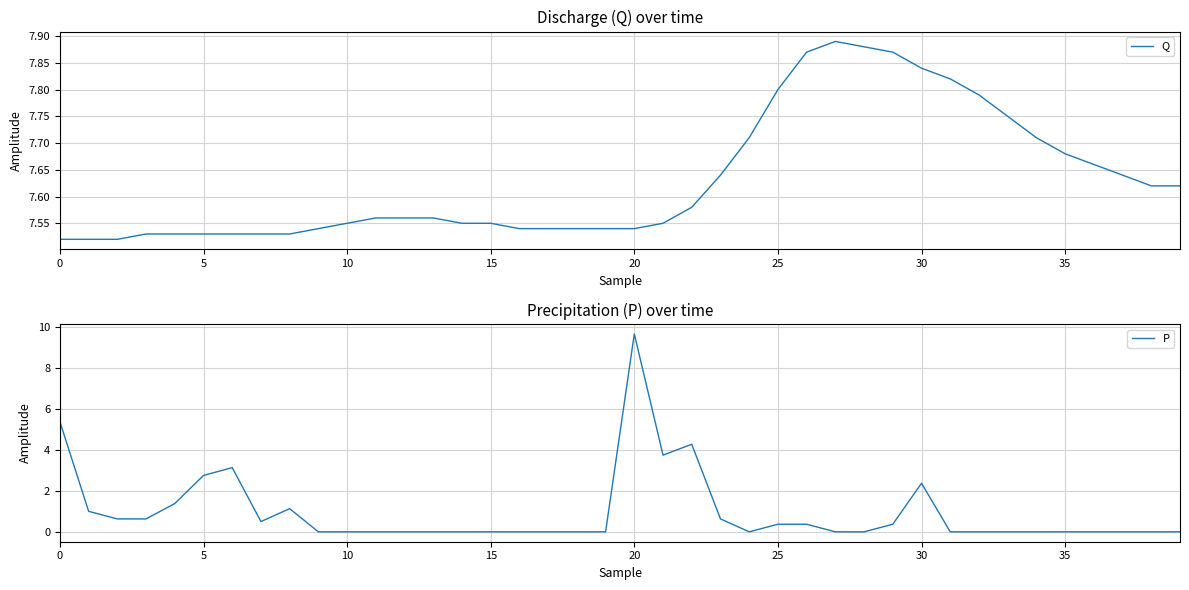

Reading left to right, transcribe all the data shown in this chart.

Q: 7.5	7.5	7.5	7.5	7.5	7.5	7.5	7.5	7.5	7.5	7.5	7.6	7.6	7.6	7.5	7.5	7.5	7.5	7.5	7.5	7.5	7.5	7.6	7.6	7.7	7.8	7.9	7.9	7.9	7.9	7.8	7.8	7.8	7.8	7.7	7.7	7.7	7.6	7.6	7.6
P: 5.4	1.0	0.6	0.6	1.4	2.8	3.1	0.5	1.1	0.0	0.0	0.0	0.0	0.0	0.0	0.0	0.0	0.0	0.0	0.0	9.7	3.7	4.3	0.6	0.0	0.4	0.4	0.0	0.0	0.4	2.4	0.0	0.0	0.0	0.0	0.0	0.0	0.0	0.0	0.0